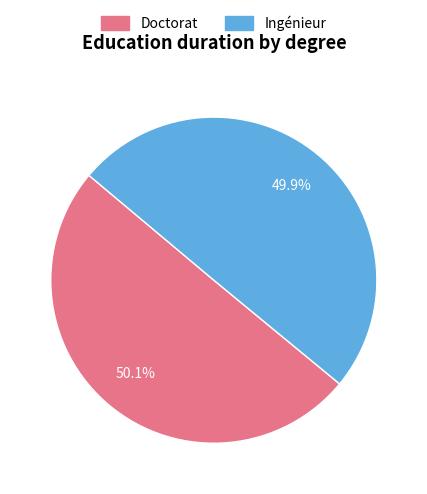

Approximately how many times larger is the value at Ingénieur compared to Doctorat?

1.0